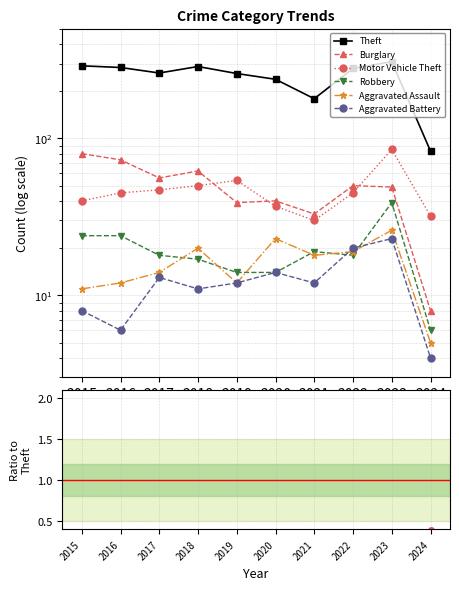

Does the chart display data point markers on the line(s)?

Yes